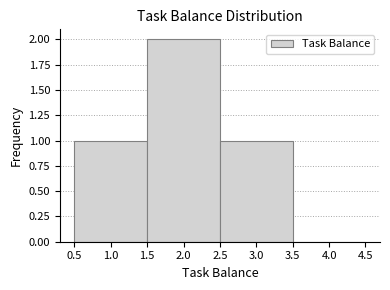

Reading left to right, list every bar in this chart as the range it spans on the x-axis followed by its height. The values are not printed on the chart, so give them approximately, as read against the axis.

0.5 to 1.5: 1
1.5 to 2.5: 2
2.5 to 3.5: 1
3.5 to 4.5: 0